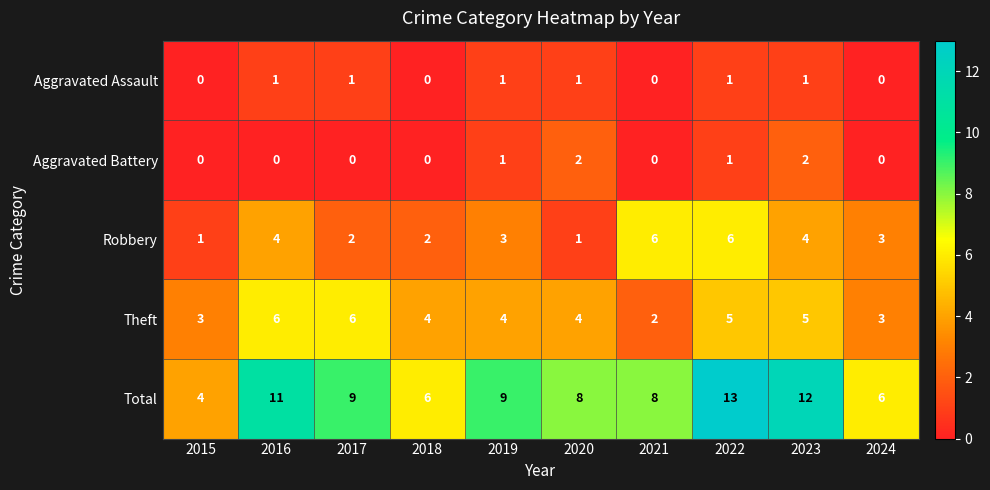

Which series has the largest range (max minus min)?

Total